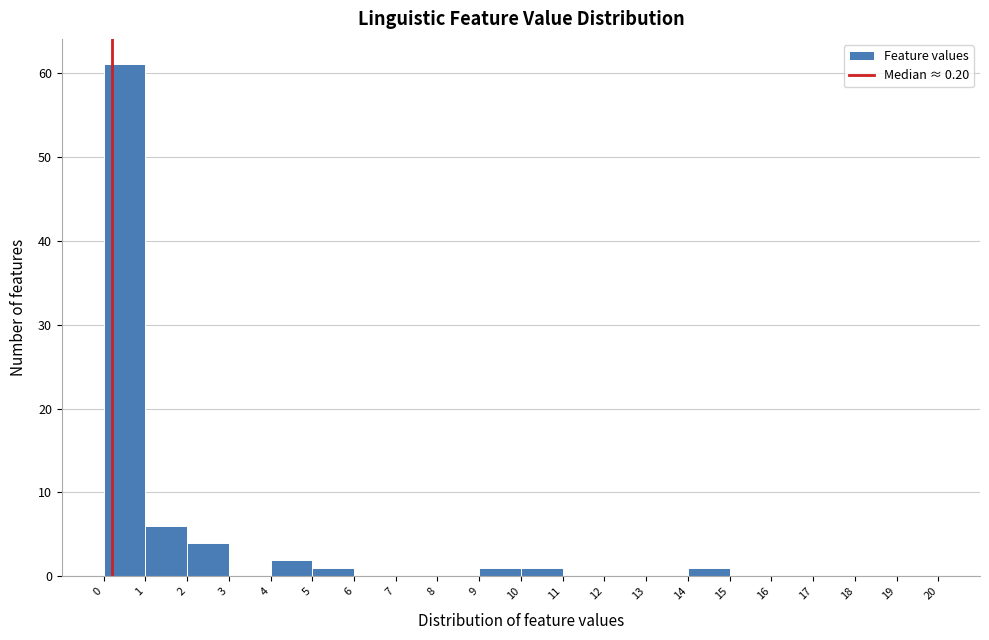

Reading left to right, transcribe this chart: for each bar, give the range it covers on the x-axis and its height. The values are not printed on the chart, so give them approximately, as read against the axis.

0 to 1: 61
1 to 2: 6
2 to 3: 4
3 to 4: 0
4 to 5: 2
5 to 6: 1
6 to 7: 0
7 to 8: 0
8 to 9: 0
9 to 10: 1
10 to 11: 1
11 to 12: 0
12 to 13: 0
13 to 14: 0
14 to 15: 1
15 to 16: 0
16 to 17: 0
17 to 18: 0
18 to 19: 0
19 to 20: 0